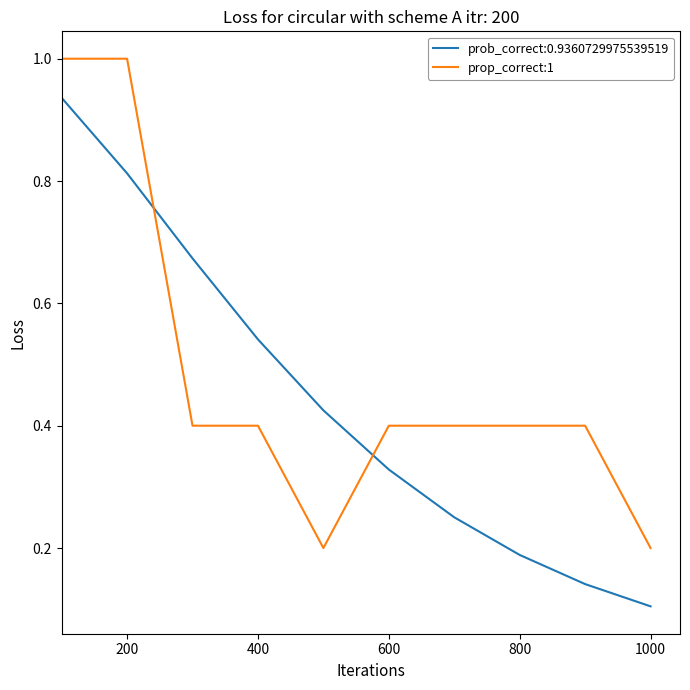

Which series has the largest total across all categories?

prop_correct:1